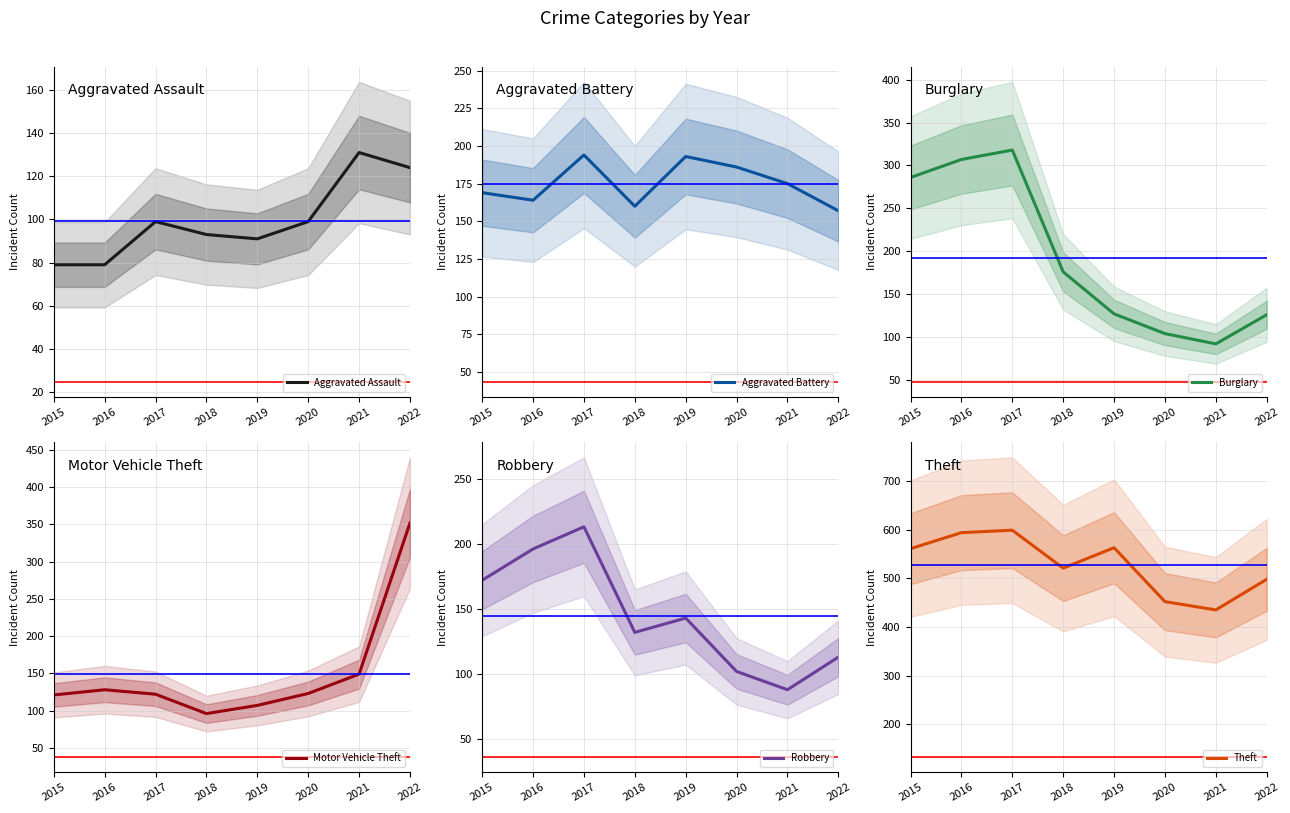

Count the number of categories in the chart.

8